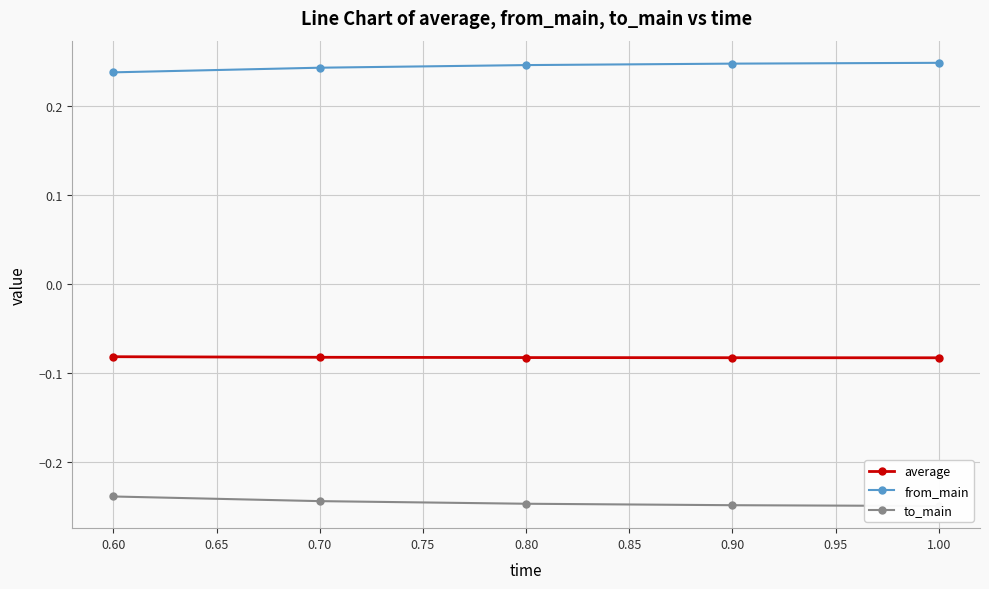

Rank the series by their average value, from highest to lowest.

from_main, average, to_main